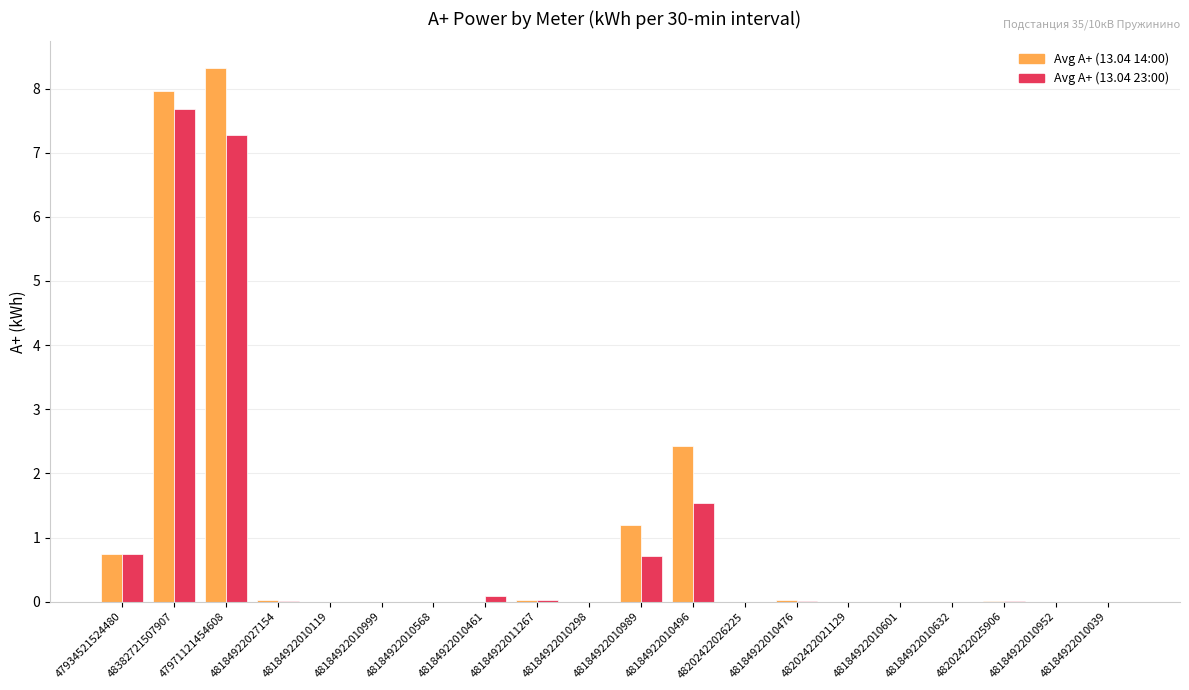

At which label is Avg A+ (13.04 23:00) closest to 3?

48184922010496